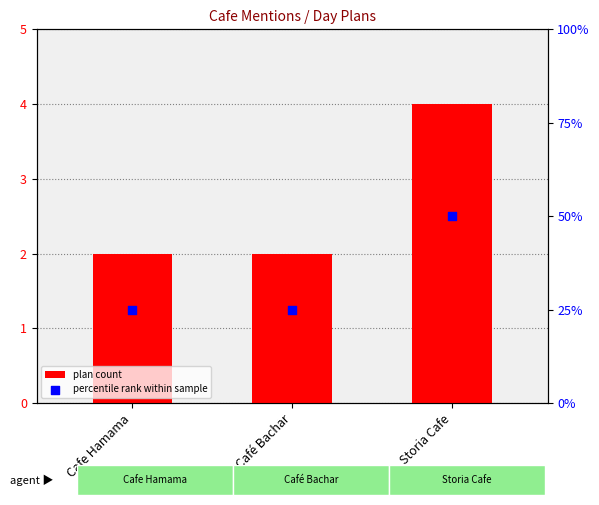

What are all the series names shown in the legend?

plan count, percentile rank within sample